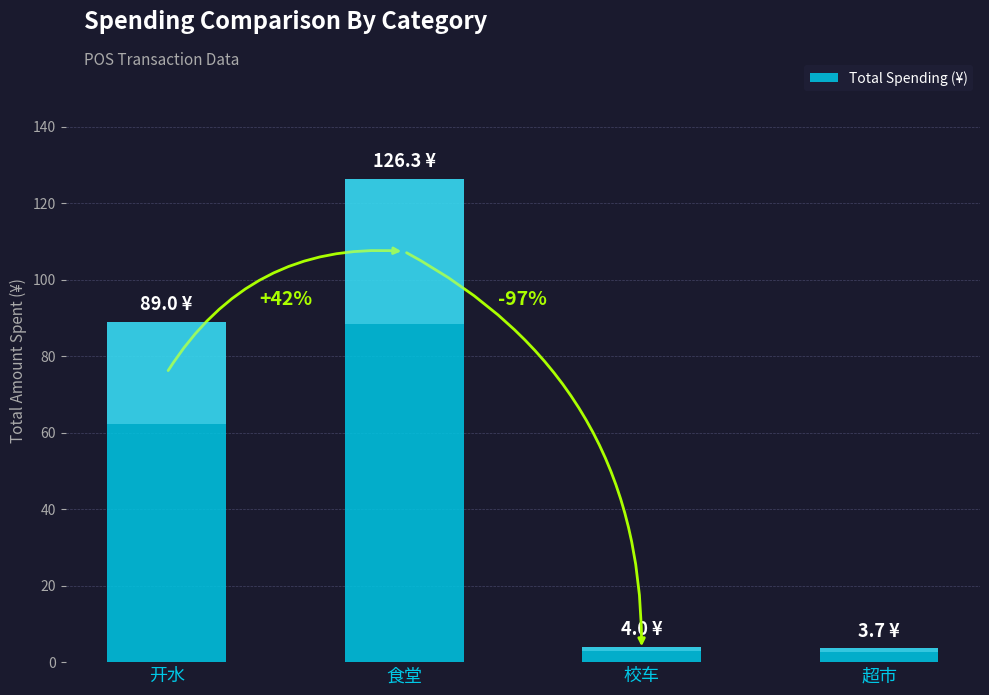

What is the difference between the second highest and second lowest values?

85.0